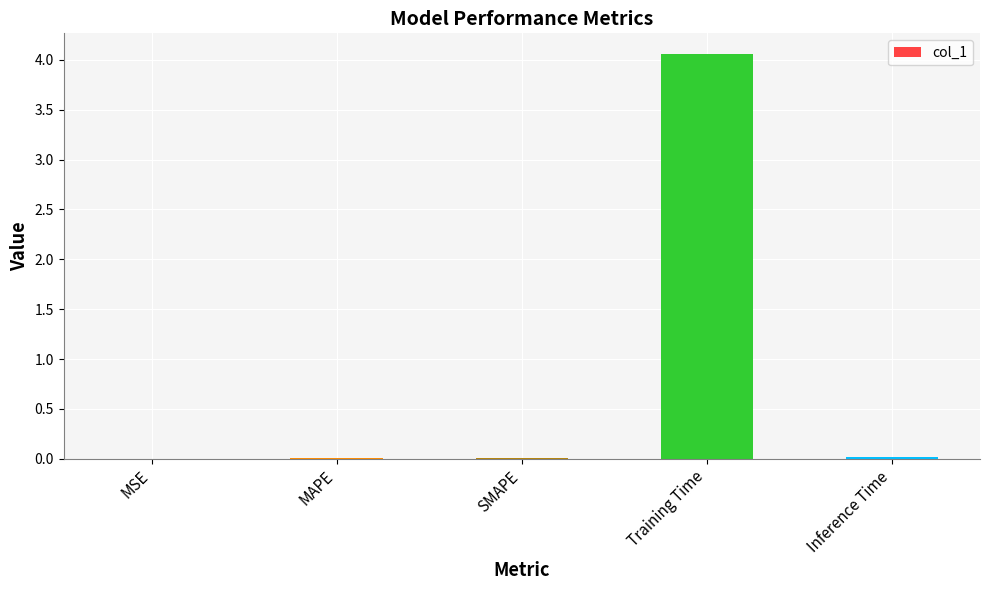

True or false: the data shows 6.5 at Training Time.

False